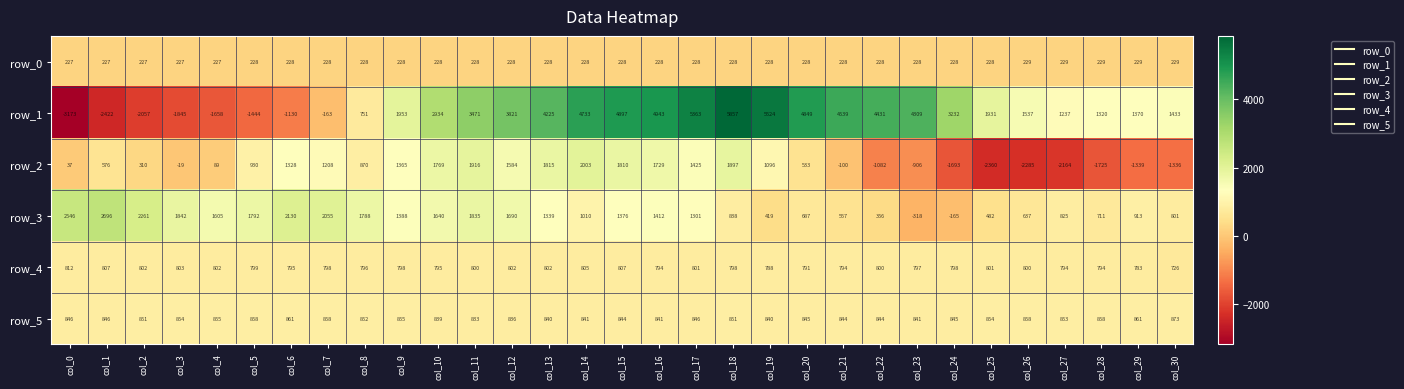

What is the average value of the row_0 series?

228